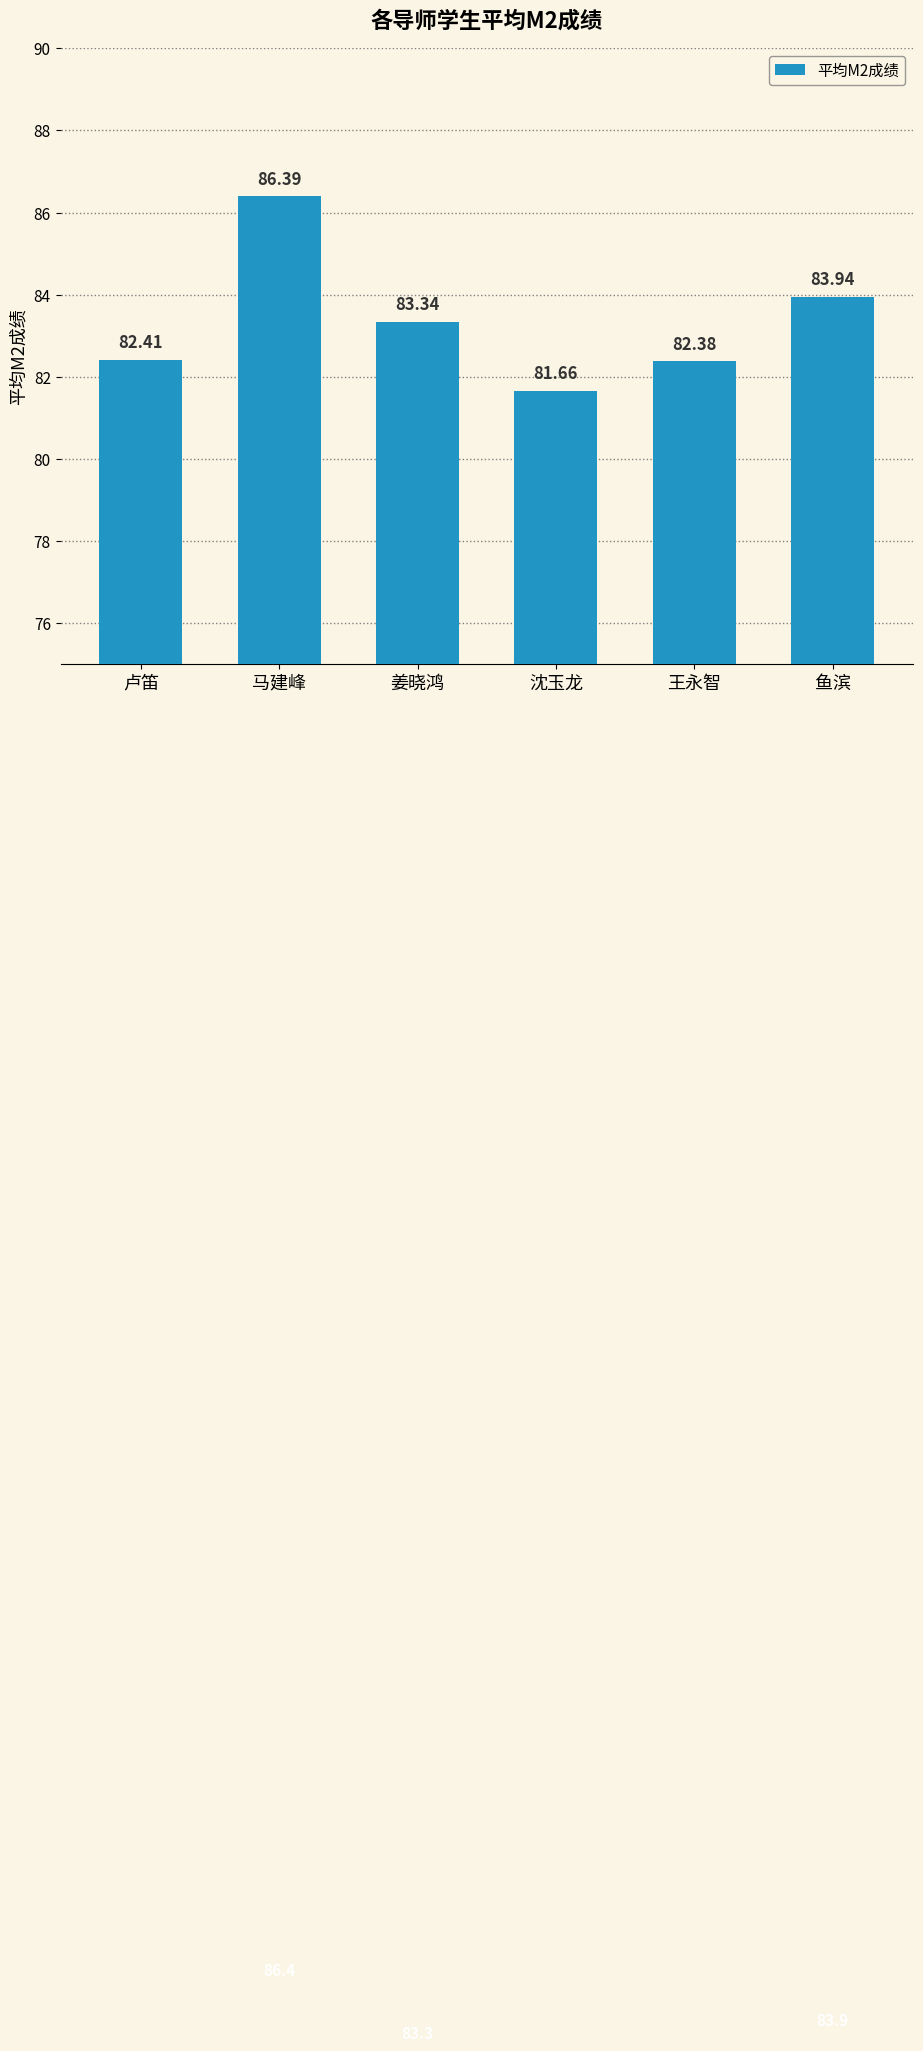

Where does the data first go above 83?

马建峰